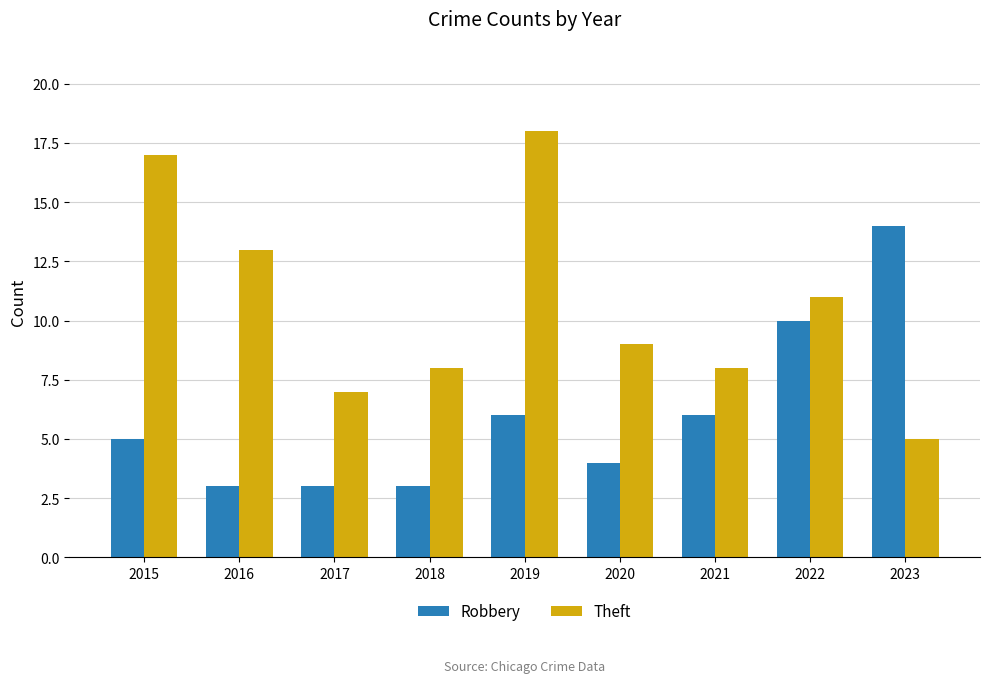

Reading left to right, what are all the values shown in this chart?

Robbery: 2015=5	2016=3	2017=3	2018=3	2019=6	2020=4	2021=6	2022=10	2023=14
Theft: 2015=17	2016=13	2017=7	2018=8	2019=18	2020=9	2021=8	2022=11	2023=5